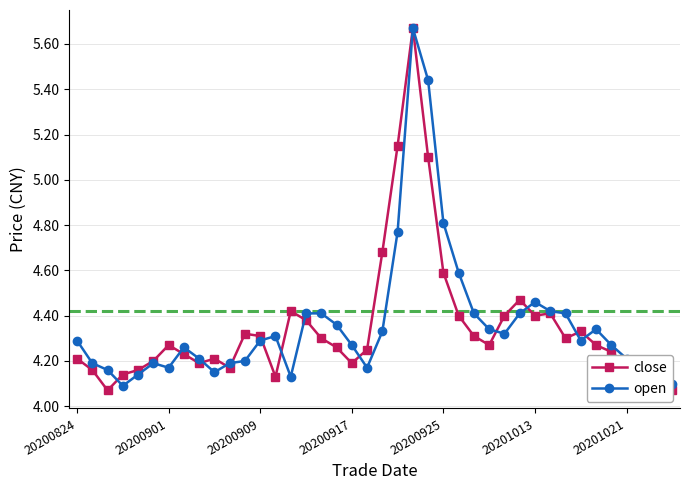

True or false: open has more than 1 interior local peaks.

True